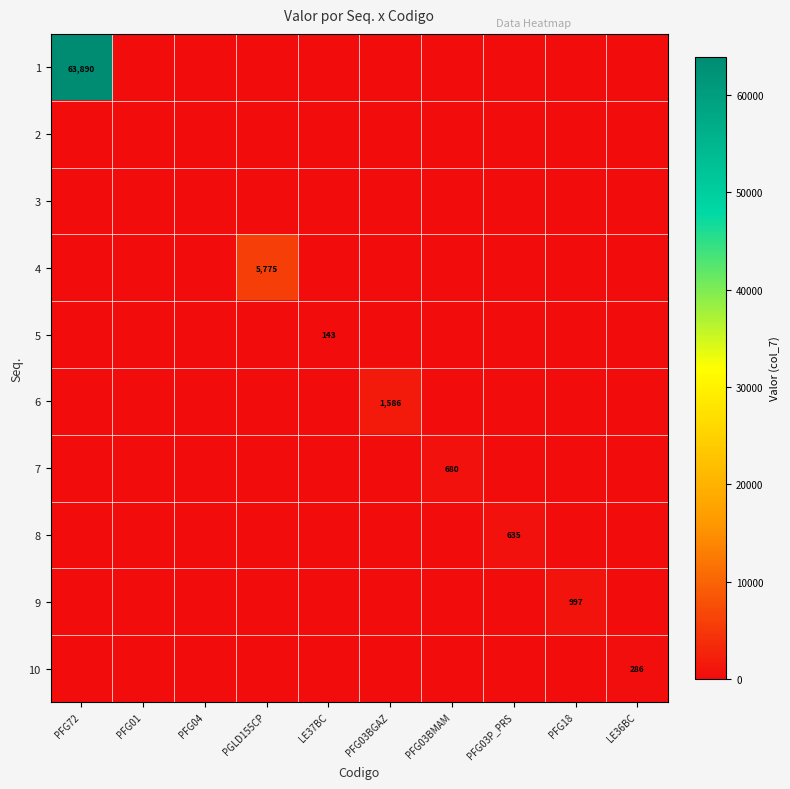

At which category is the sum across all series the highest?

PFG72